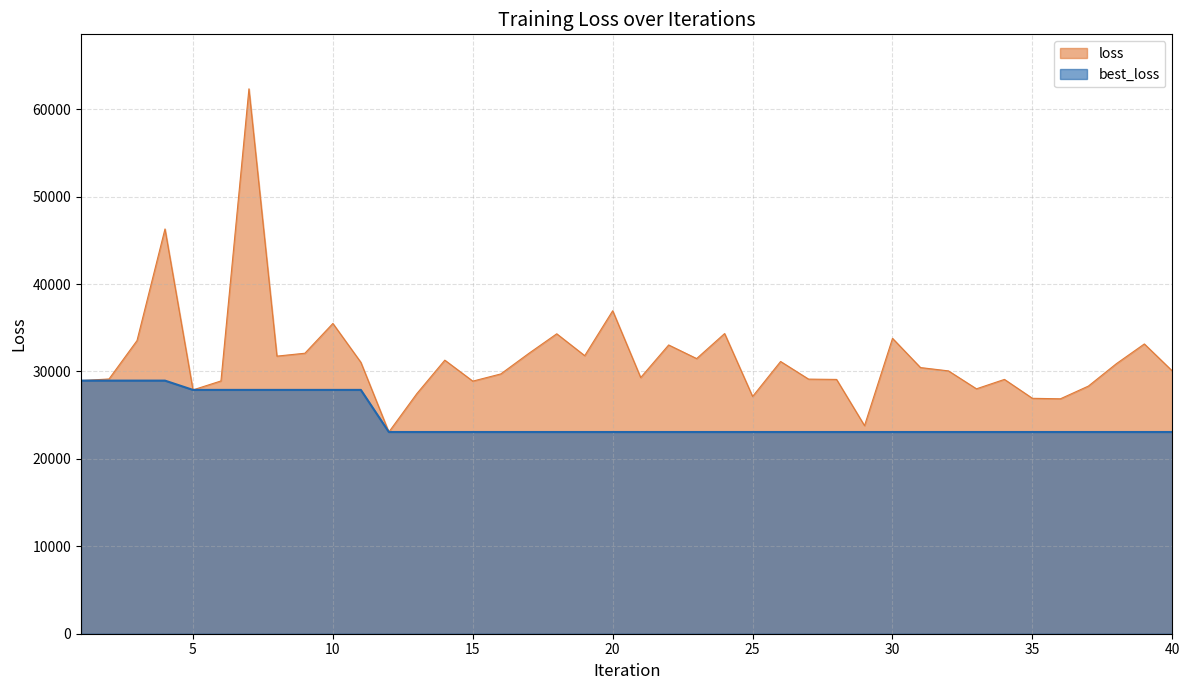

What is the maximum value for best_loss?

28951.3